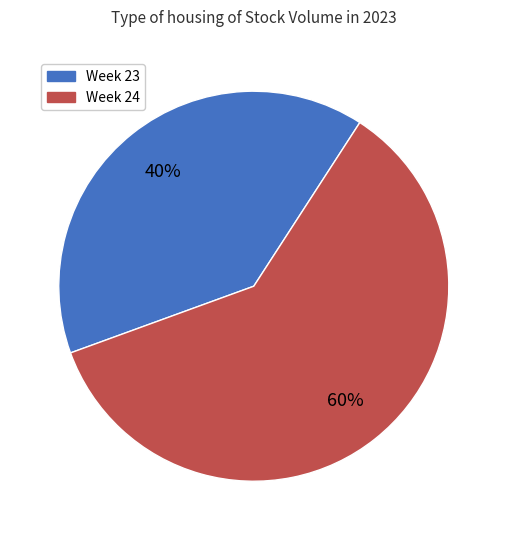

To the nearest percent, what is the average slice percentage?

50%